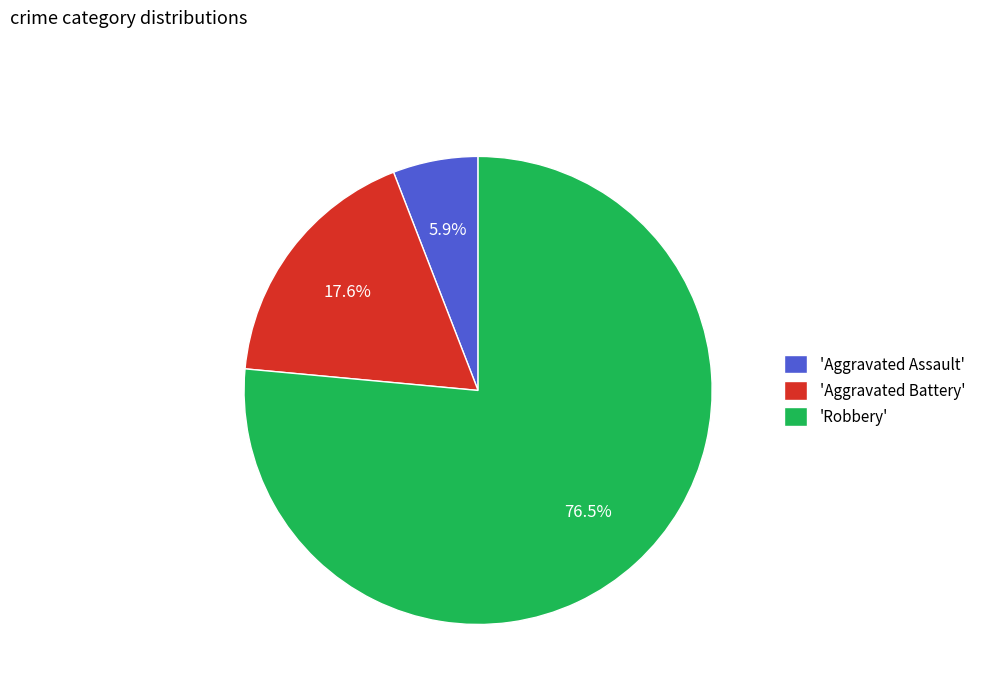

What is the ratio of the value at 'Aggravated Assault' to the value at 'Aggravated Battery'?

0.3